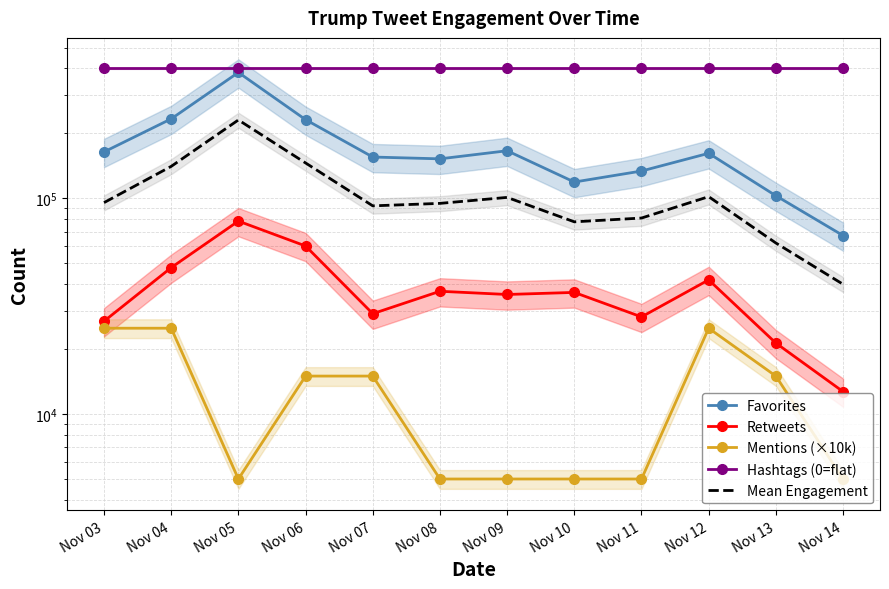

Where is the first local maximum for Favorites?

Nov 05